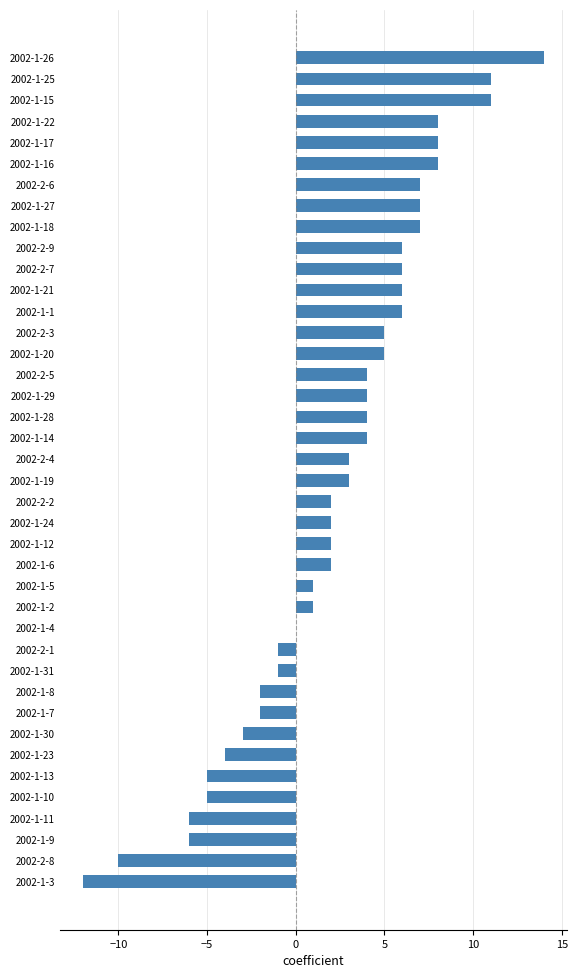

Which category has the highest value across all series?

2002-1-26